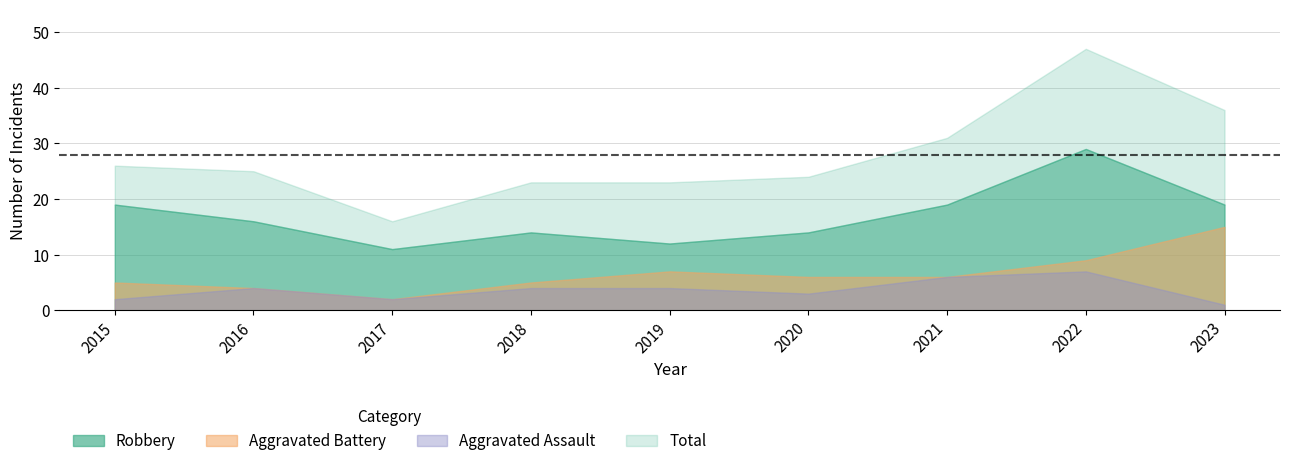

Count the Aggravated Assault values in the range 2 to 4.

6